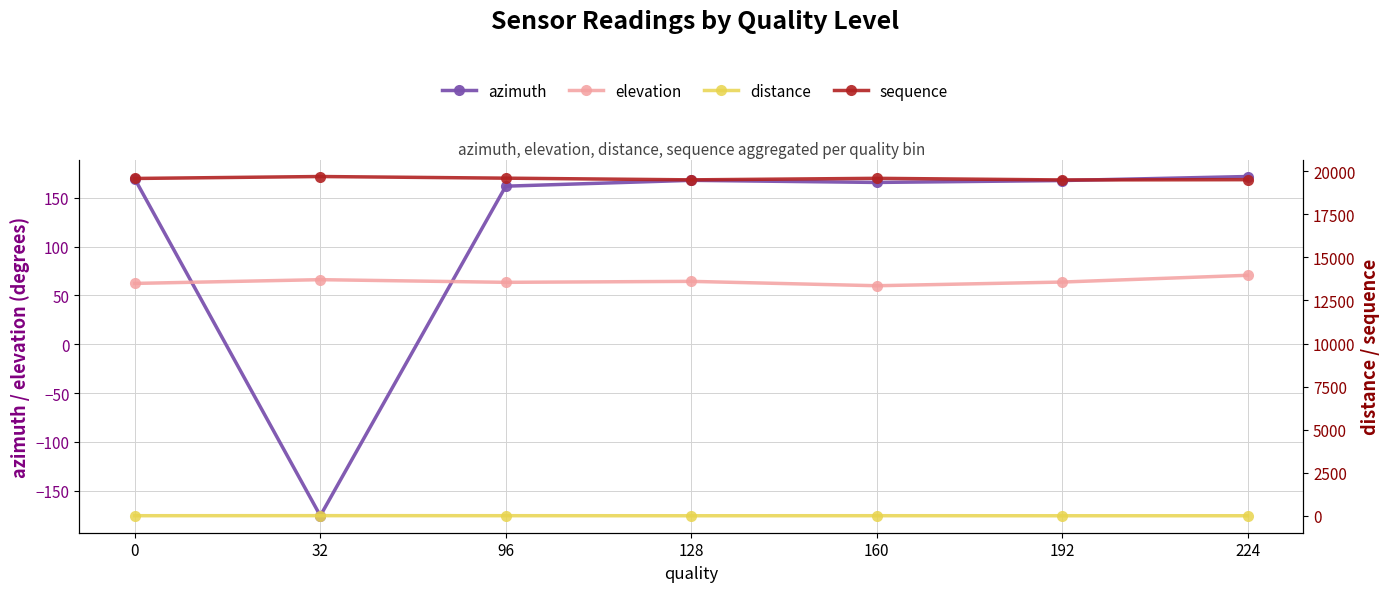

Reading right to left, transcribe all the data shown in this chart.

azimuth: 171.8	167.7	165.7	167.9	161.9	-175.7	169.2
elevation: 70.6	63.7	59.9	64.4	63.4	66.1	62.3
distance: 0.9	0.3	3.2	0.4	3.8	6.5	3.0
sequence: 19513.0	19497.0	19591.0	19502.0	19600.0	19696.0	19583.0